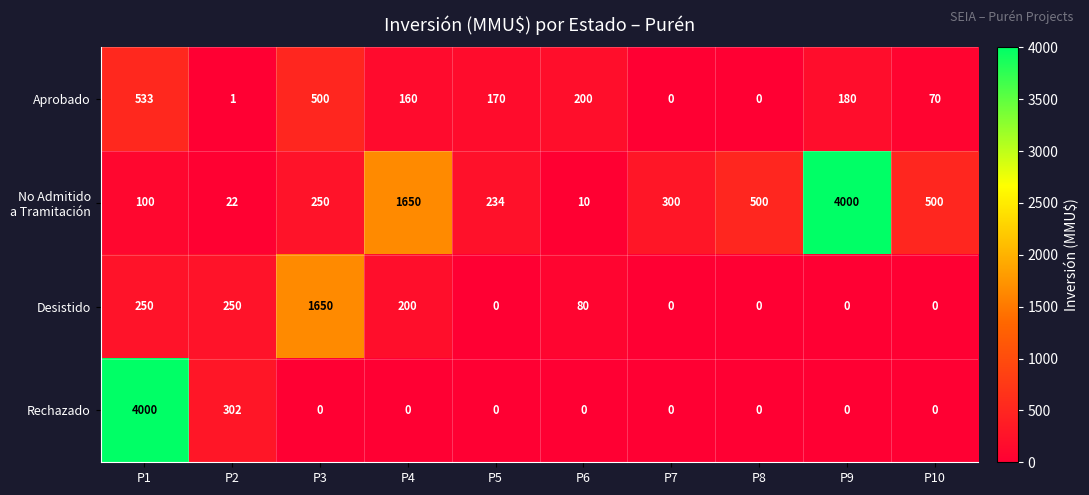

True or false: Rechazado has a value of -2675 at P7.

False